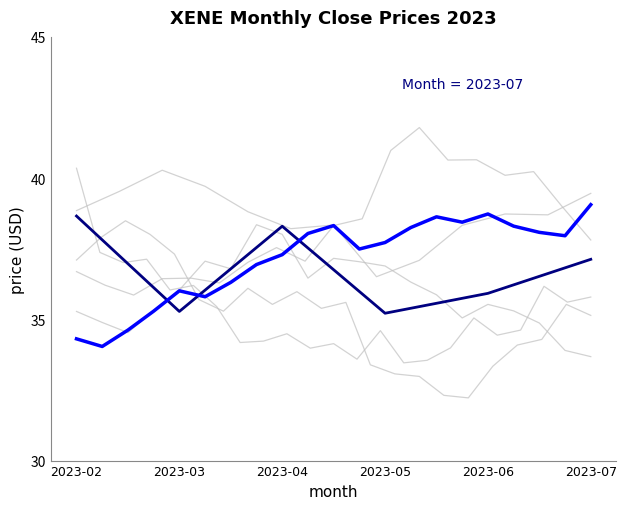

List the labels in order of value, largest first.

2023-02, 2023-04, 2023-07, 2023-06, 2023-03, 2023-05